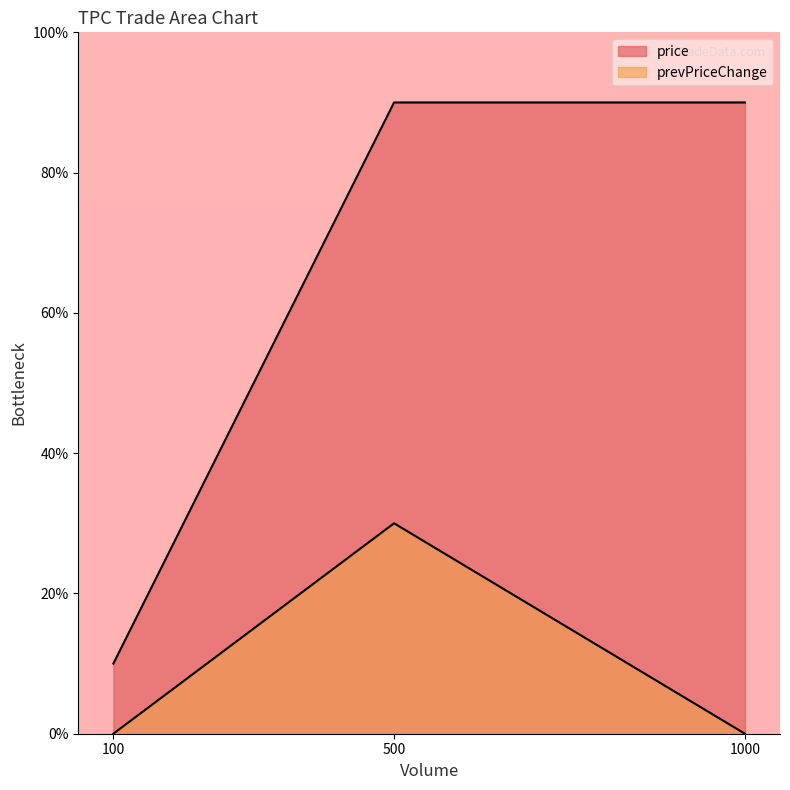

Does the chart have visible grid lines?

No